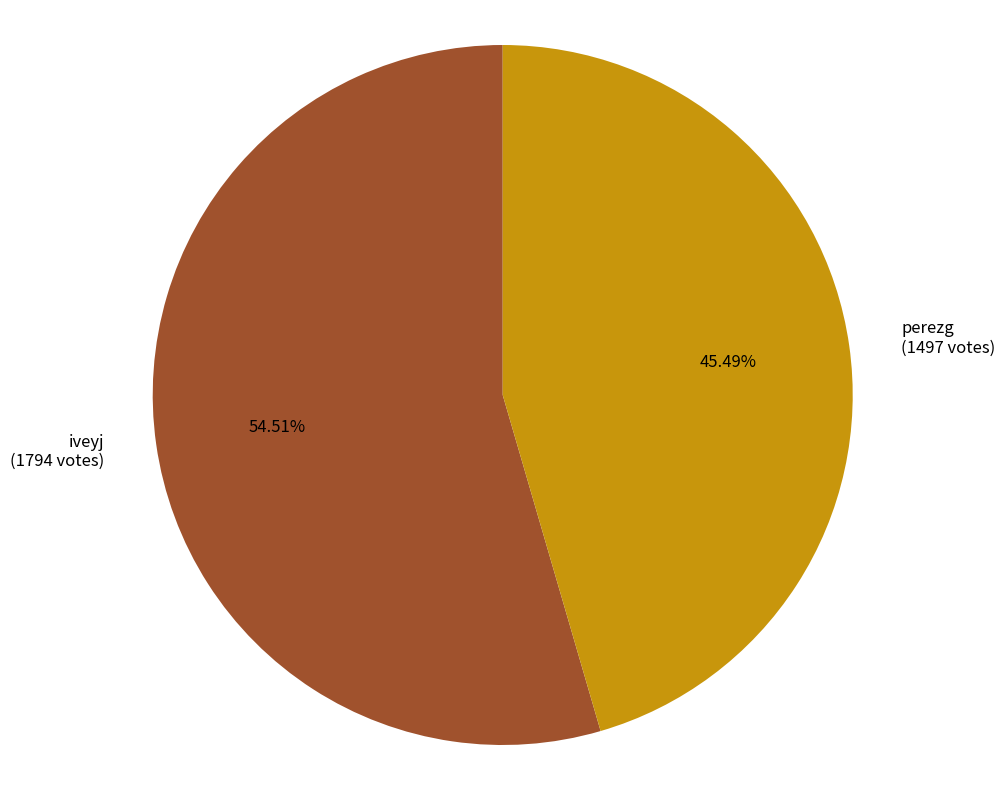

Is it true that perezg is 60% of the pie?

False